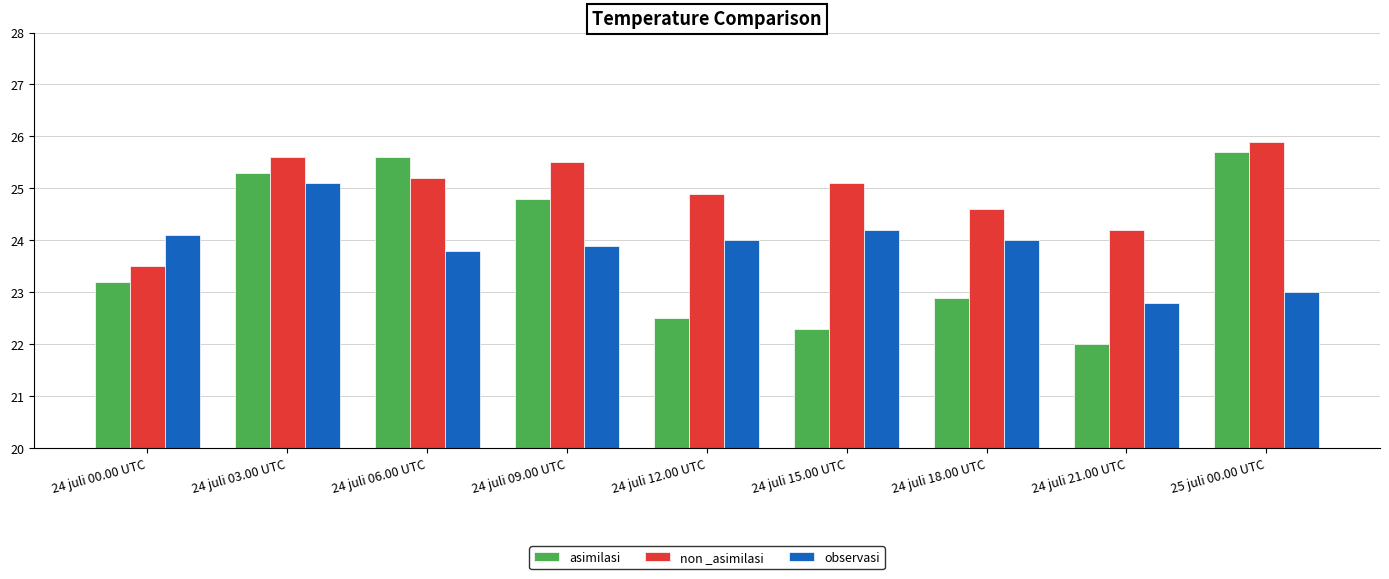

What is the difference between the maximum and minimum values in the non _asimilasi series?

2.4